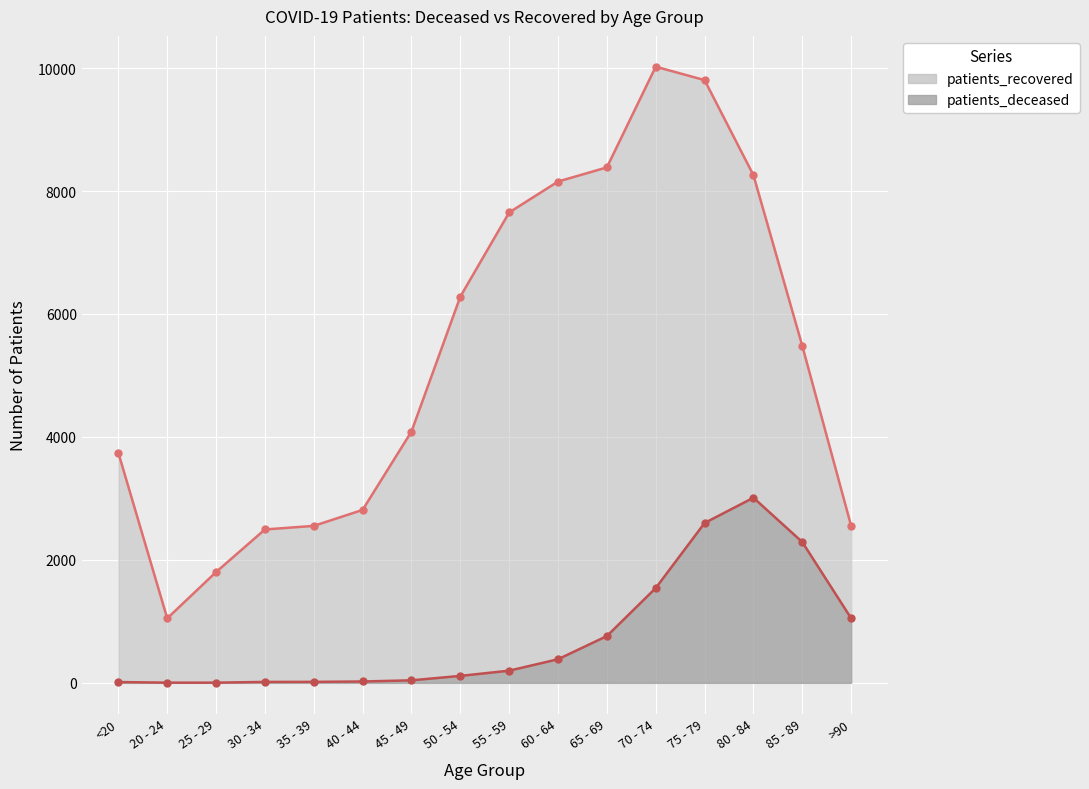

True or false: patients_deceased and patients_recovered cross at least once.

False